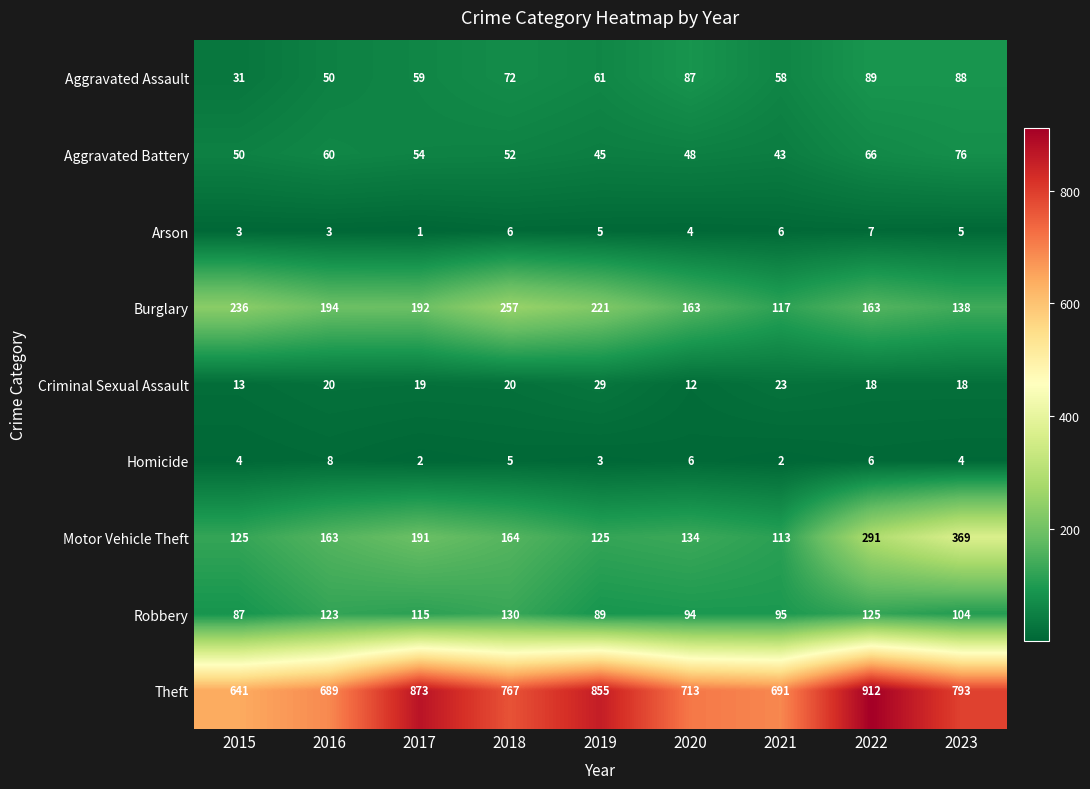

Which category has the lowest value in the Criminal Sexual Assault series?

2020